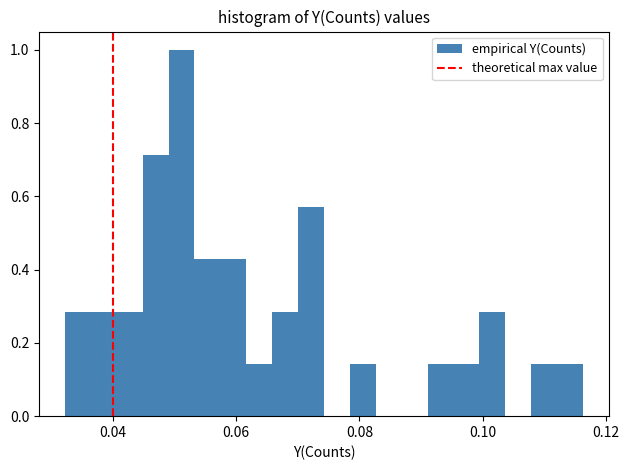

Around what value on the x-axis is the tallest bar? Give the approximate position of its centre, as read against the axis.

0.052